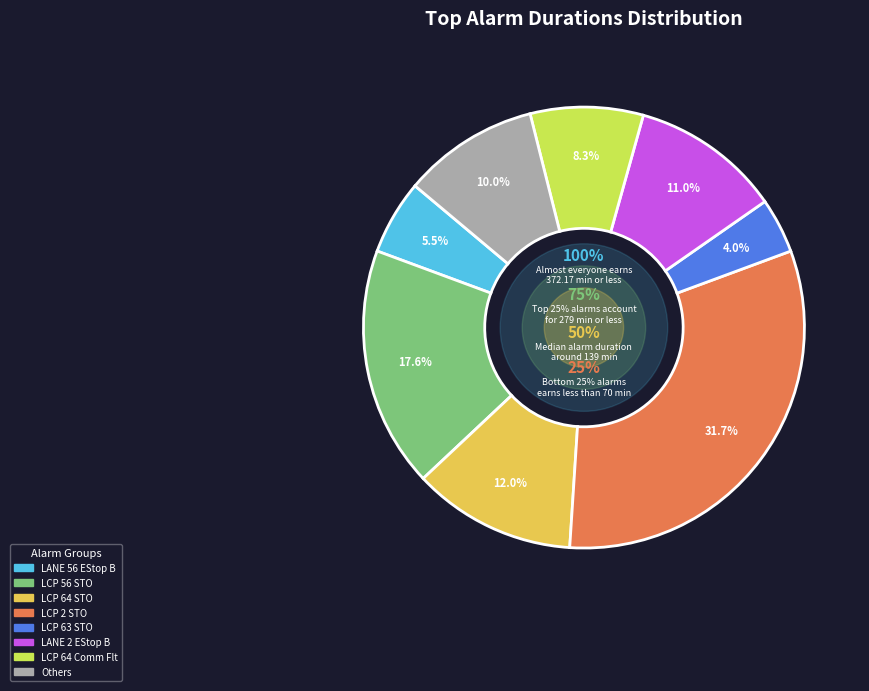

Combined, what portion of the pie is LANE 2 EStop B and LCP 63 STO?

15.0%